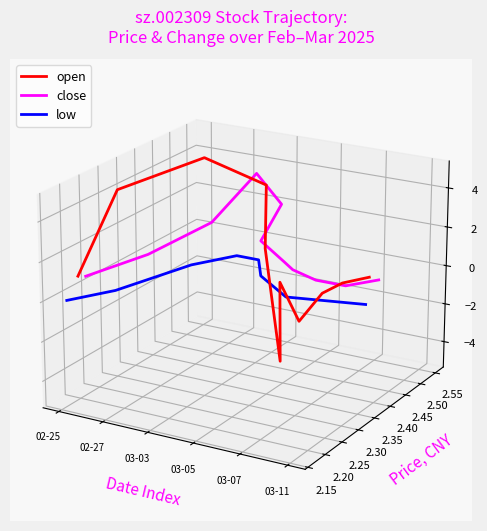

Where is the first local maximum for low?

03-05